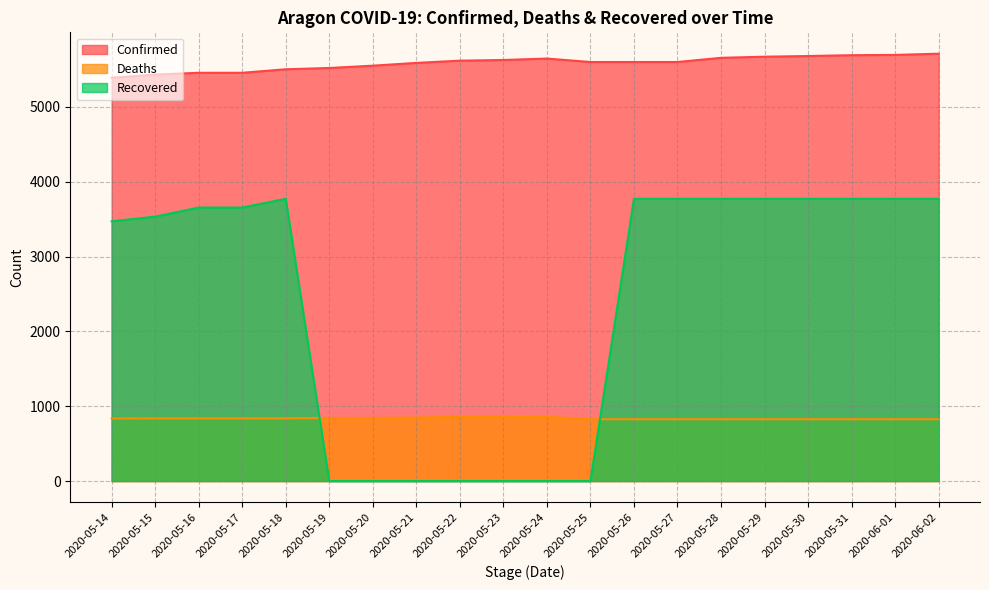

Reading left to right, transcribe all the data shown in this chart.

Confirmed: 2020-05-14=5389	2020-05-15=5432	2020-05-16=5456	2020-05-17=5456	2020-05-18=5503	2020-05-19=5520	2020-05-20=5551	2020-05-21=5588	2020-05-22=5618	2020-05-23=5627	2020-05-24=5646	2020-05-25=5600	2020-05-26=5600	2020-05-27=5600	2020-05-28=5656	2020-05-29=5671	2020-05-30=5680	2020-05-31=5691	2020-06-01=5695	2020-06-02=5711
Deaths: 2020-05-14=836	2020-05-15=837	2020-05-16=838	2020-05-17=838	2020-05-18=838	2020-05-19=843	2020-05-20=843	2020-05-21=848	2020-05-22=858	2020-05-23=858	2020-05-24=858	2020-05-25=826	2020-05-26=826	2020-05-27=826	2020-05-28=826	2020-05-29=826	2020-05-30=826	2020-05-31=826	2020-06-01=826	2020-06-02=826
Recovered: 2020-05-14=3471	2020-05-15=3534	2020-05-16=3655	2020-05-17=3655	2020-05-18=3772	2020-05-19=0	2020-05-20=0	2020-05-21=0	2020-05-22=0	2020-05-23=0	2020-05-24=0	2020-05-25=0	2020-05-26=3772	2020-05-27=3772	2020-05-28=3772	2020-05-29=3772	2020-05-30=3772	2020-05-31=3772	2020-06-01=3772	2020-06-02=3772